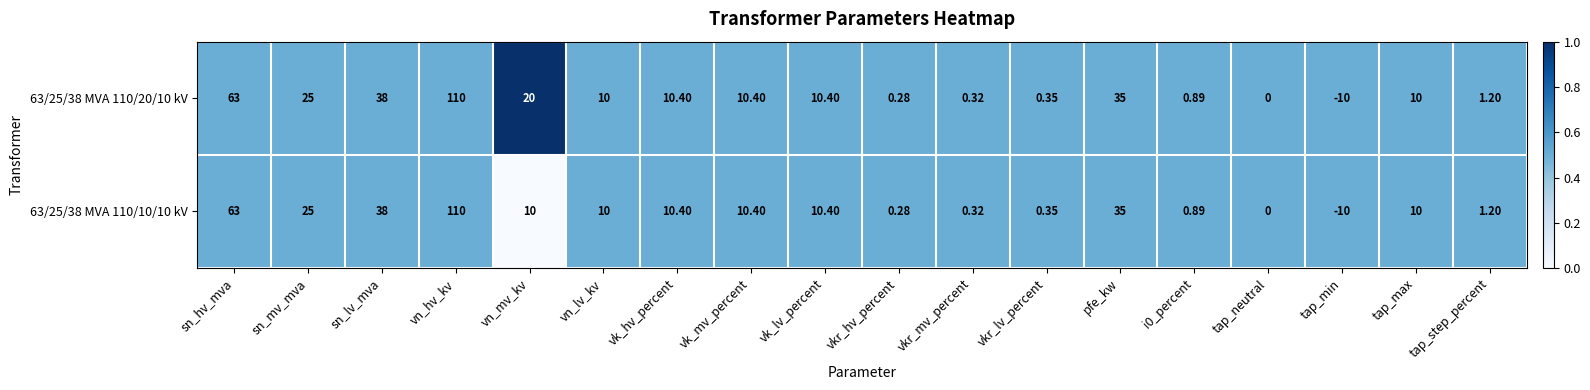

At which label does 63/25/38 MVA 110/10/10 kV reach its peak?

vn_hv_kv